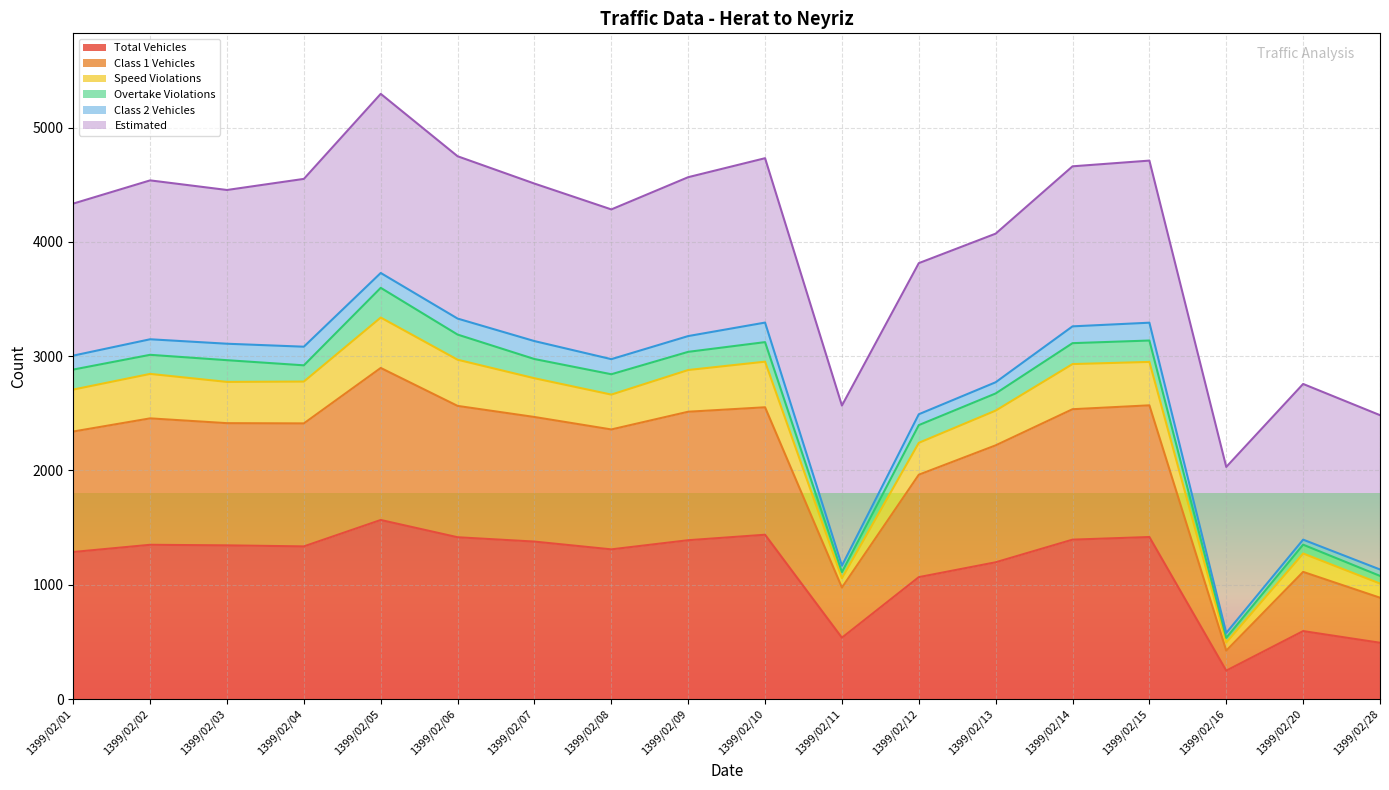

At which category does Class 1 Vehicles reach its first local peak?

1399/02/02